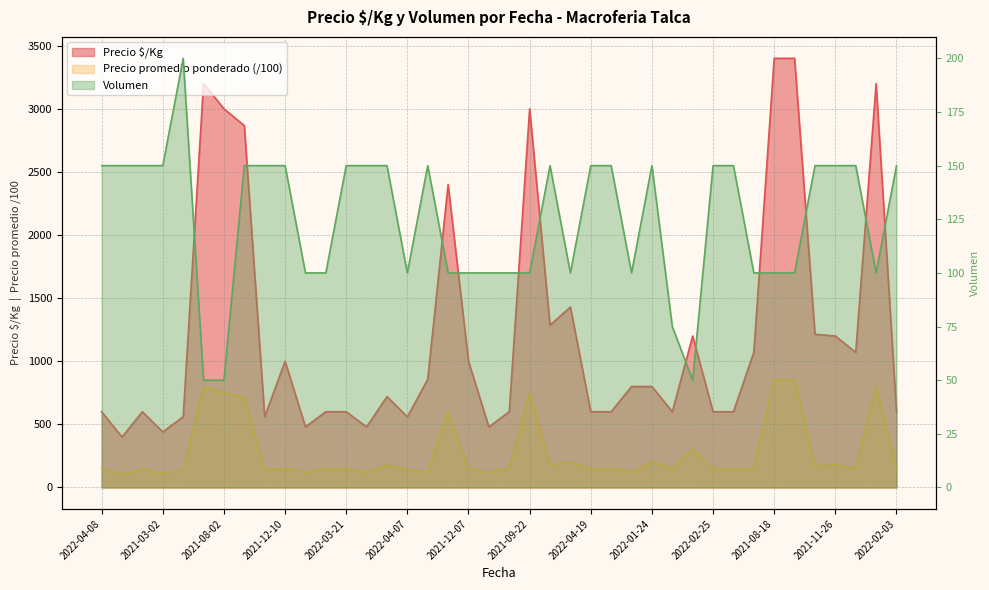

How many data points in Precio $/Kg are above 800?

18